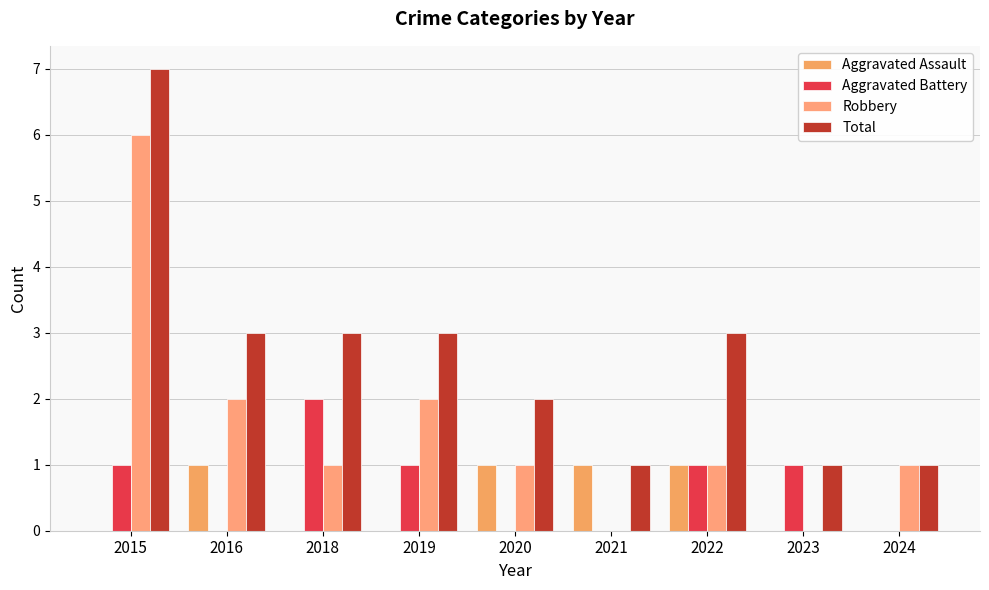

Are the bars grouped side by side (vs. stacked)?

Yes